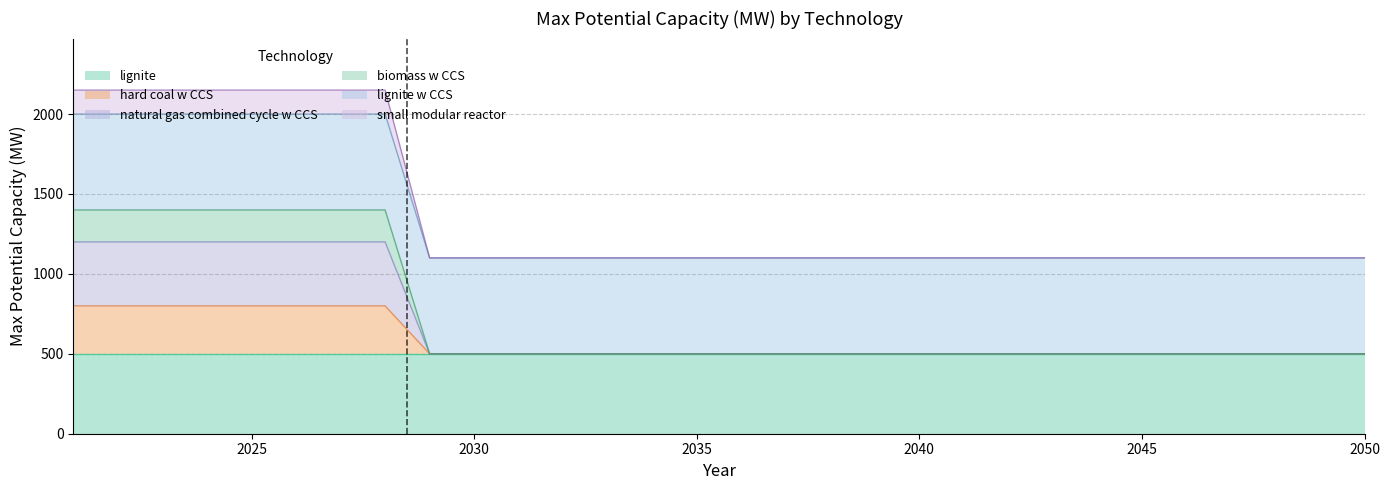

Does the chart display data point markers on the line(s)?

No